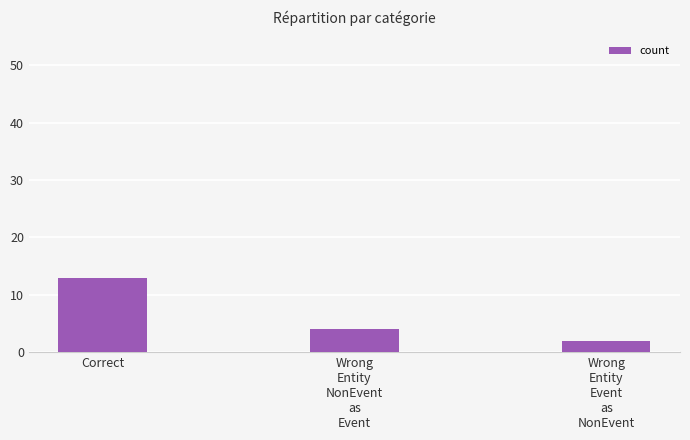

What value does the data have at Correct?

13